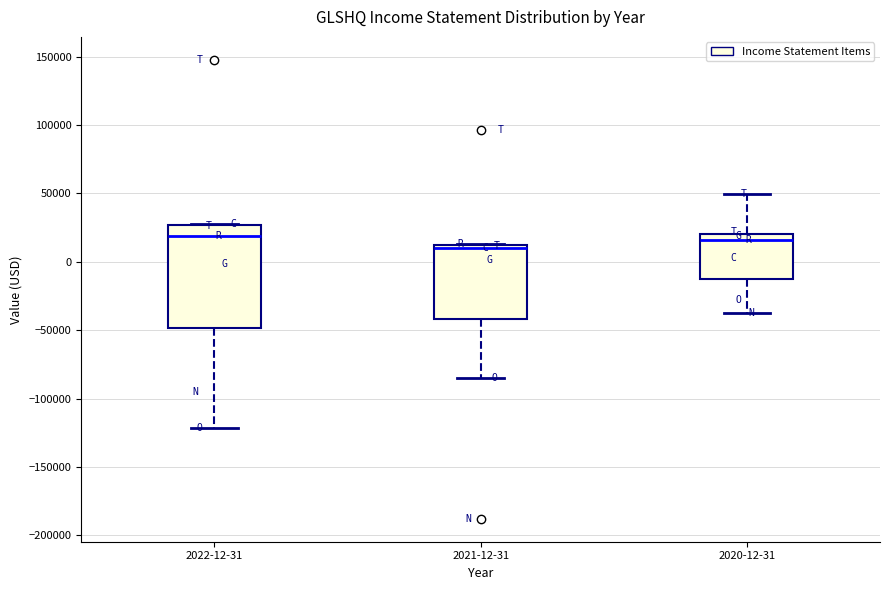

Reading left to right, transcribe this box plot: for each box, give where its median line is, the range the box spans, and where its two whiskers end, as read against the y-axis. The values are not printed on the chart, so give them approximately, as read against the axis.

2022-12-31: median 20000, box -50000 to 25000, whiskers -120000 to 30000
2021-12-31: median 10000 (just below the box's upper edge), box -40000 to 10000, whiskers -85000 to 15000
2020-12-31: median 15000, box -15000 to 20000, whiskers -40000 to 50000